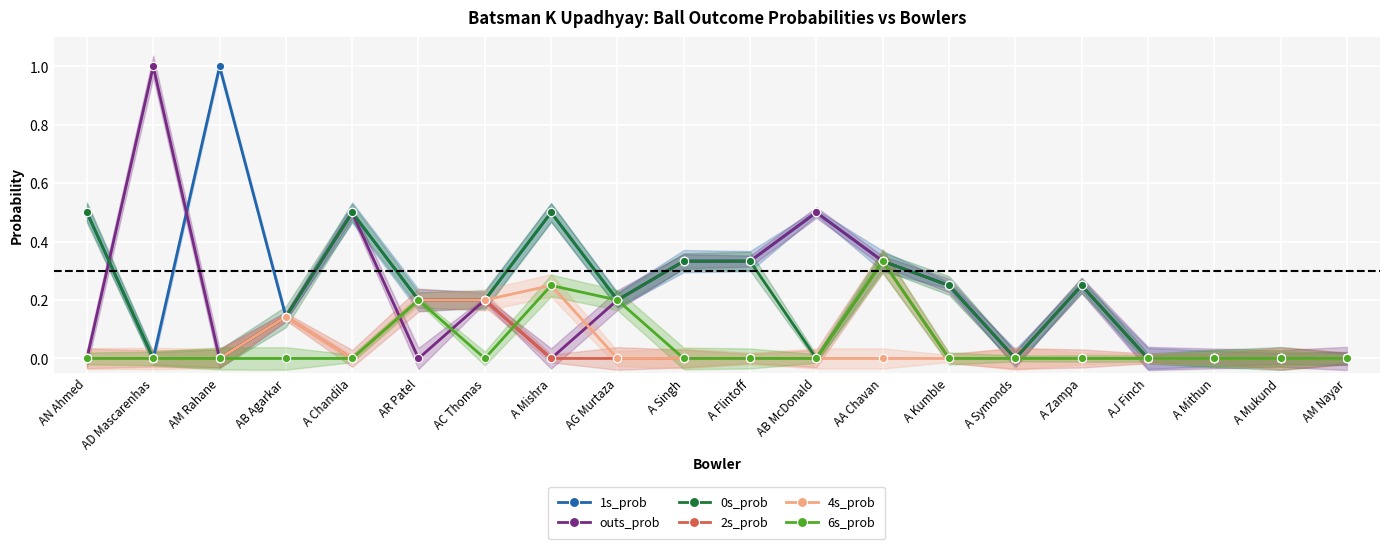

Reading right to left, what are all the values shown in this chart?

1s_prob: AM Nayar=0.0	A Mukund=0.0	A Mithun=0.0	AJ Finch=0.0	A Zampa=0.2	A Symonds=0.0	A Kumble=0.2	AA Chavan=0.3	AB McDonald=0.5	A Flintoff=0.3	A Singh=0.3	AG Murtaza=0.2	A Mishra=0.5	AC Thomas=0.2	AR Patel=0.2	A Chandila=0.5	AB Agarkar=0.1	AM Rahane=1.0	AD Mascarenhas=0.0	AN Ahmed=0.5
outs_prob: AM Nayar=0.0	A Mukund=0.0	A Mithun=0.0	AJ Finch=0.0	A Zampa=0.2	A Symonds=0.0	A Kumble=0.2	AA Chavan=0.3	AB McDonald=0.5	A Flintoff=0.3	A Singh=0.3	AG Murtaza=0.2	A Mishra=0.0	AC Thomas=0.2	AR Patel=0.0	A Chandila=0.5	AB Agarkar=0.1	AM Rahane=0.0	AD Mascarenhas=1.0	AN Ahmed=0.0
0s_prob: AM Nayar=0.0	A Mukund=0.0	A Mithun=0.0	AJ Finch=0.0	A Zampa=0.2	A Symonds=0.0	A Kumble=0.2	AA Chavan=0.3	AB McDonald=0.0	A Flintoff=0.3	A Singh=0.3	AG Murtaza=0.2	A Mishra=0.5	AC Thomas=0.2	AR Patel=0.2	A Chandila=0.5	AB Agarkar=0.1	AM Rahane=0.0	AD Mascarenhas=0.0	AN Ahmed=0.5
2s_prob: AM Nayar=0.0	A Mukund=0.0	A Mithun=0.0	AJ Finch=0.0	A Zampa=0.0	A Symonds=0.0	A Kumble=0.0	AA Chavan=0.3	AB McDonald=0.0	A Flintoff=0.0	A Singh=0.0	AG Murtaza=0.0	A Mishra=0.0	AC Thomas=0.2	AR Patel=0.2	A Chandila=0.0	AB Agarkar=0.1	AM Rahane=0.0	AD Mascarenhas=0.0	AN Ahmed=0.0
4s_prob: AM Nayar=0.0	A Mukund=0.0	A Mithun=0.0	AJ Finch=0.0	A Zampa=0.0	A Symonds=0.0	A Kumble=0.0	AA Chavan=0.0	AB McDonald=0.0	A Flintoff=0.0	A Singh=0.0	AG Murtaza=0.0	A Mishra=0.2	AC Thomas=0.2	AR Patel=0.2	A Chandila=0.0	AB Agarkar=0.1	AM Rahane=0.0	AD Mascarenhas=0.0	AN Ahmed=0.0
6s_prob: AM Nayar=0.0	A Mukund=0.0	A Mithun=0.0	AJ Finch=0.0	A Zampa=0.0	A Symonds=0.0	A Kumble=0.0	AA Chavan=0.3	AB McDonald=0.0	A Flintoff=0.0	A Singh=0.0	AG Murtaza=0.2	A Mishra=0.2	AC Thomas=0.0	AR Patel=0.2	A Chandila=0.0	AB Agarkar=0.0	AM Rahane=0.0	AD Mascarenhas=0.0	AN Ahmed=0.0